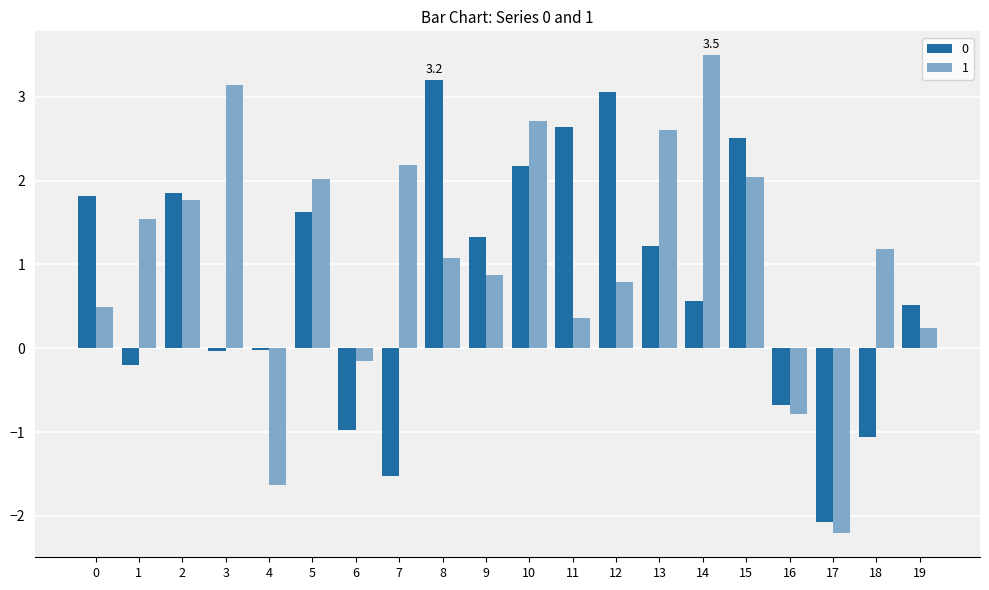

What is the greatest value displayed?

3.5